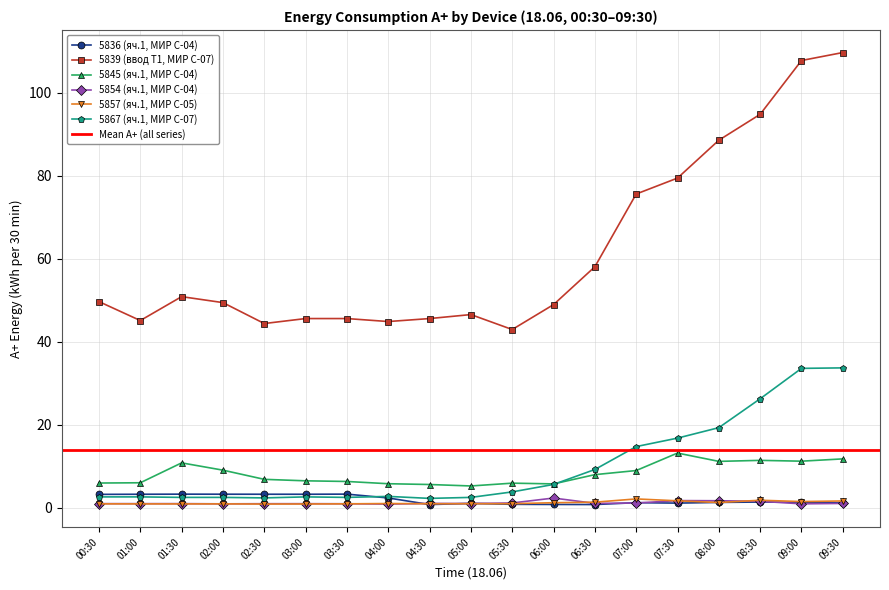

Reading left to right, extract all data points from this chart.

5836 (яч.1, МИР С-04): 3.2	3.3	3.3	3.3	3.3	3.3	3.3	2.4	0.8	1.1	0.9	0.8	0.8	1.2	1.1	1.3	1.4	1.3	1.2
5839 (ввод Т1, МИР С-07): 49.7	45.1	50.9	49.4	44.4	45.6	45.6	44.9	45.6	46.6	43.0	49.0	58.1	75.6	79.4	88.6	94.8	107.8	109.7
5845 (яч.1, МИР С-04): 6.0	6.0	10.8	9.1	6.9	6.5	6.4	5.8	5.6	5.3	5.9	5.8	8.0	9.0	13.2	11.2	11.4	11.2	11.8
5854 (яч.1, МИР С-04): 1.0	1.0	1.0	1.0	1.0	1.0	1.0	0.9	1.1	1.0	1.2	2.4	1.1	1.2	1.7	1.7	1.6	1.0	1.1
5857 (яч.1, МИР С-05): 1.0	1.0	0.9	1.0	0.9	0.9	1.0	1.0	1.0	1.0	1.0	1.2	1.4	2.2	1.7	1.3	1.8	1.5	1.7
5867 (яч.1, МИР С-07): 2.6	2.6	2.5	2.5	2.4	2.6	2.5	2.8	2.3	2.5	3.8	5.6	9.2	14.8	16.8	19.3	26.3	33.6	33.7